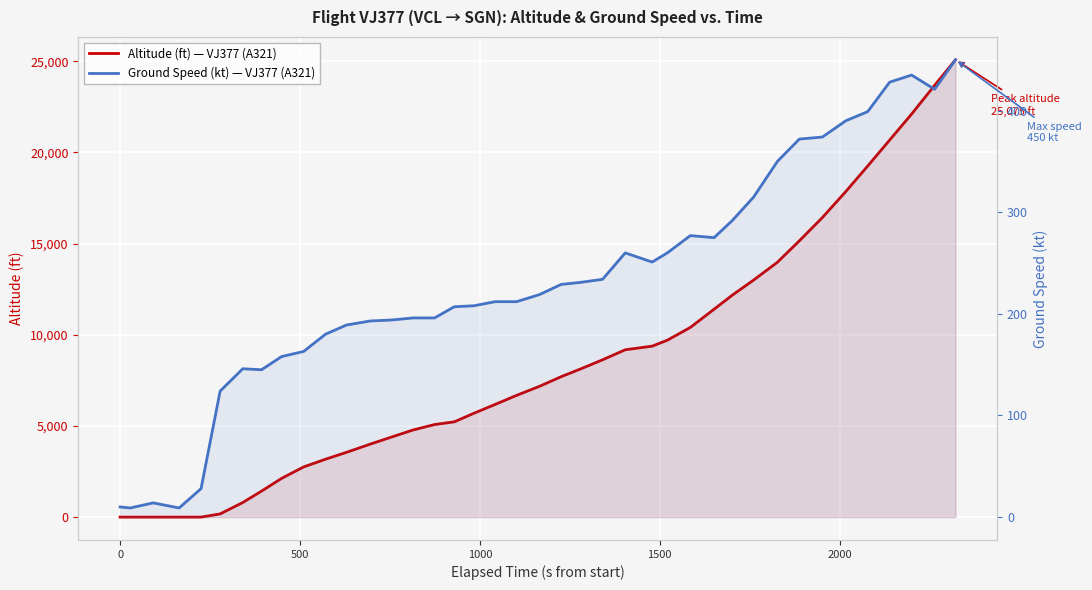

How many categories are shown in the chart?

40